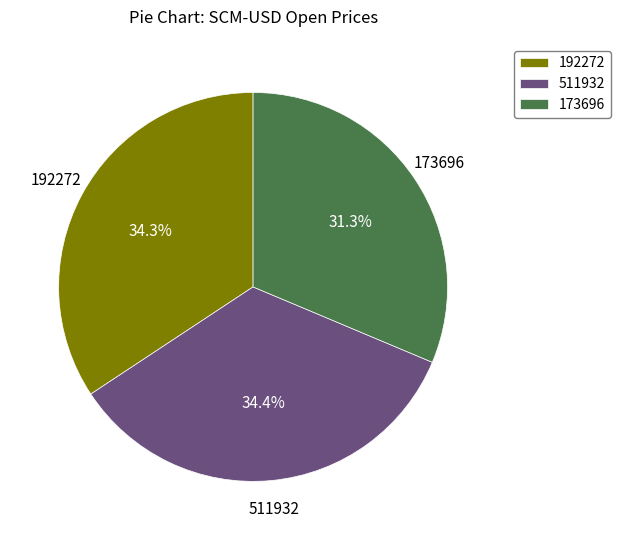

Is there any slice that represents more than half of the pie?

No